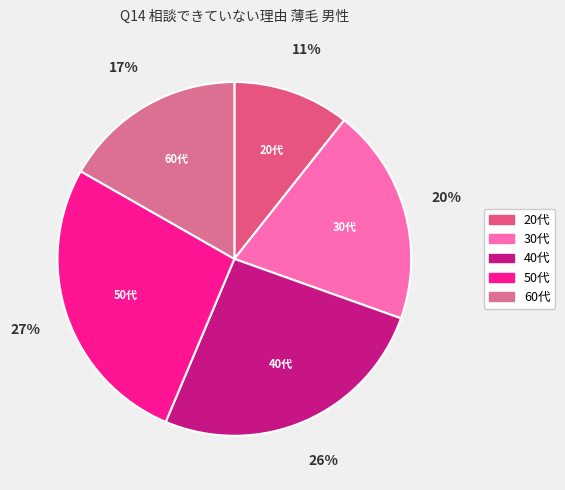

What is the ratio of the value at 30代 to the value at 40代?

0.8